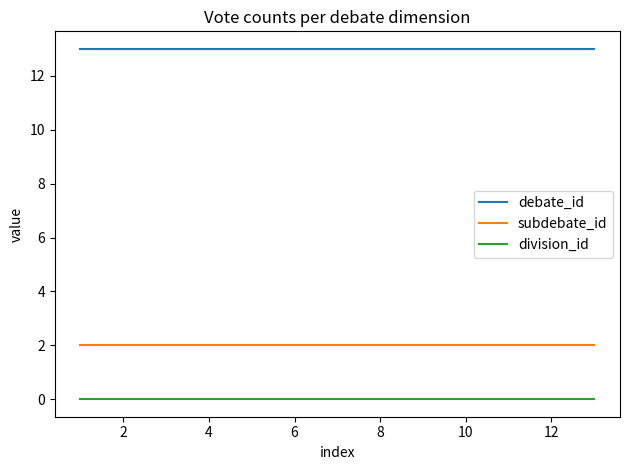

Count the number of data series in this chart.

3